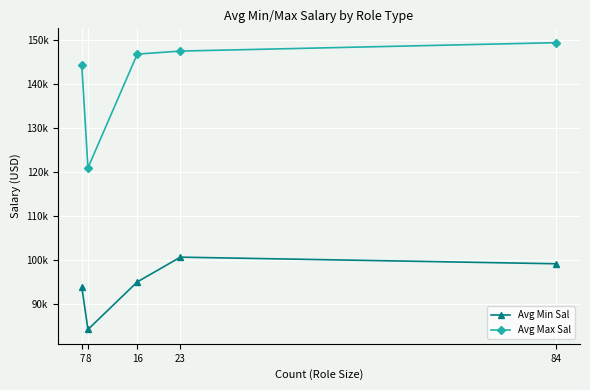

What value does the Avg Max Sal series have at 23?

147565.2